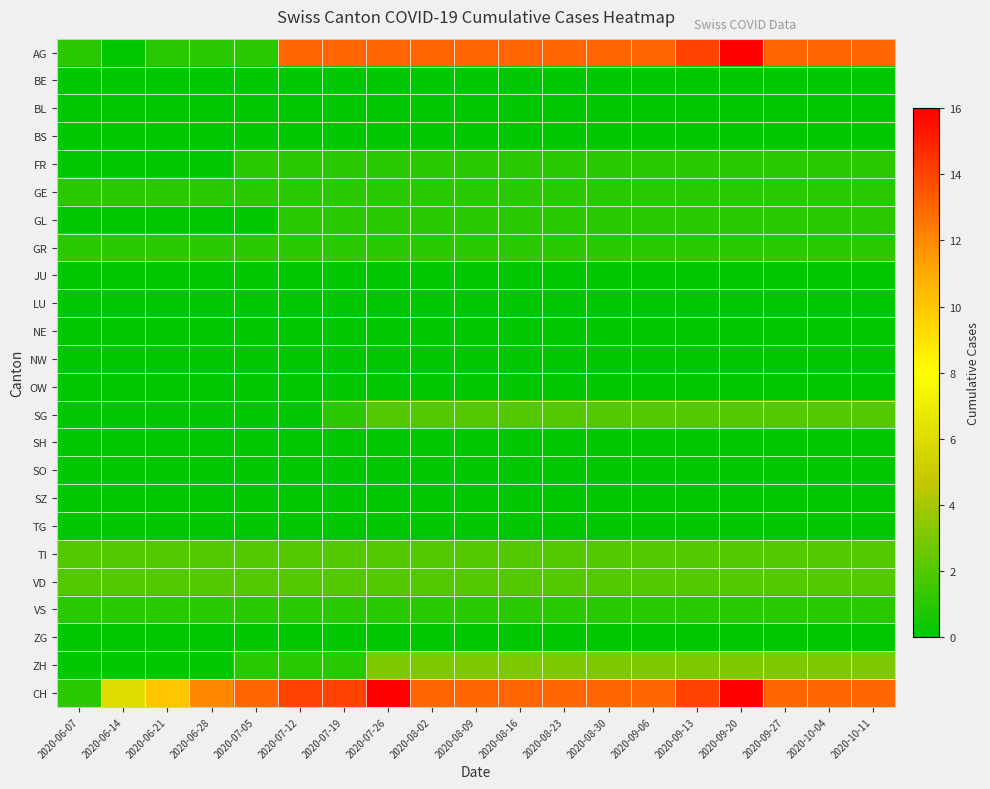

What is the spread (max minus min) of values at 2020-10-04?

13